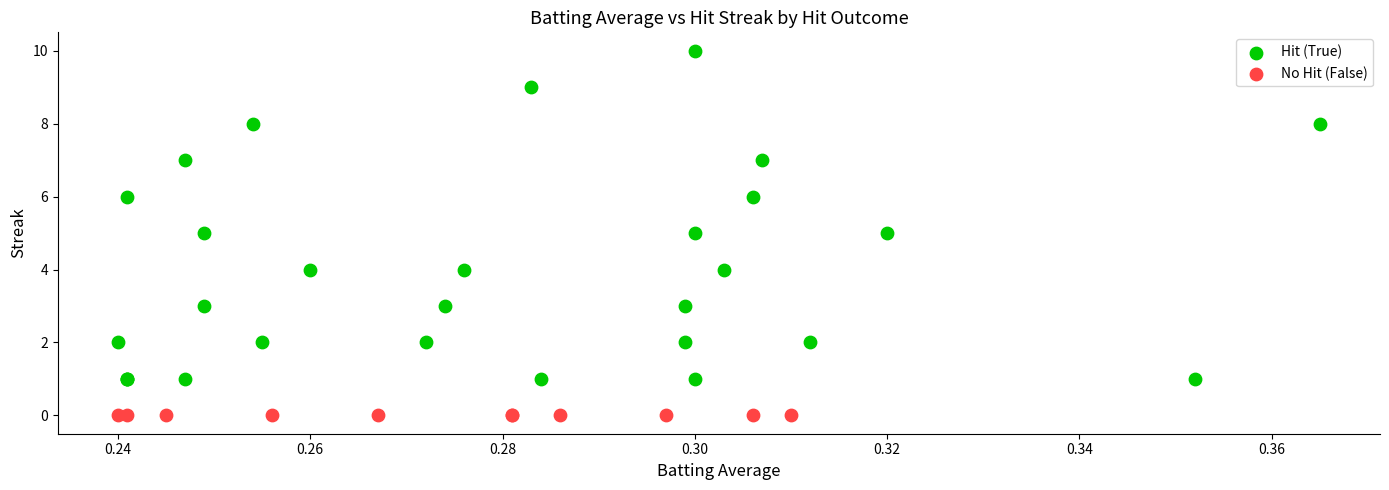

Which series reaches the minimum Y coordinate?

No Hit (False)